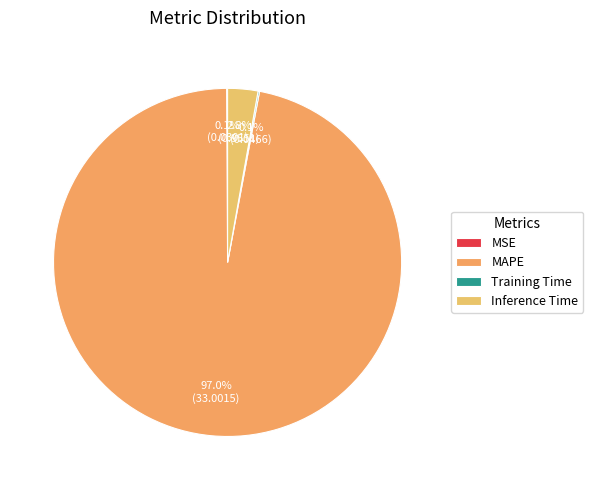

To the nearest percent, what is the difference between the largest and smallest slice percentages?

97%